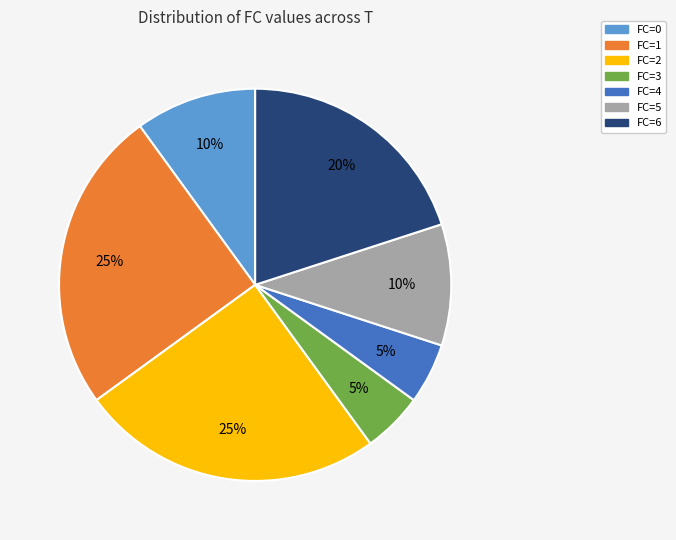

Approximately how many times larger is the value at FC=3 compared to FC=1?

0.2